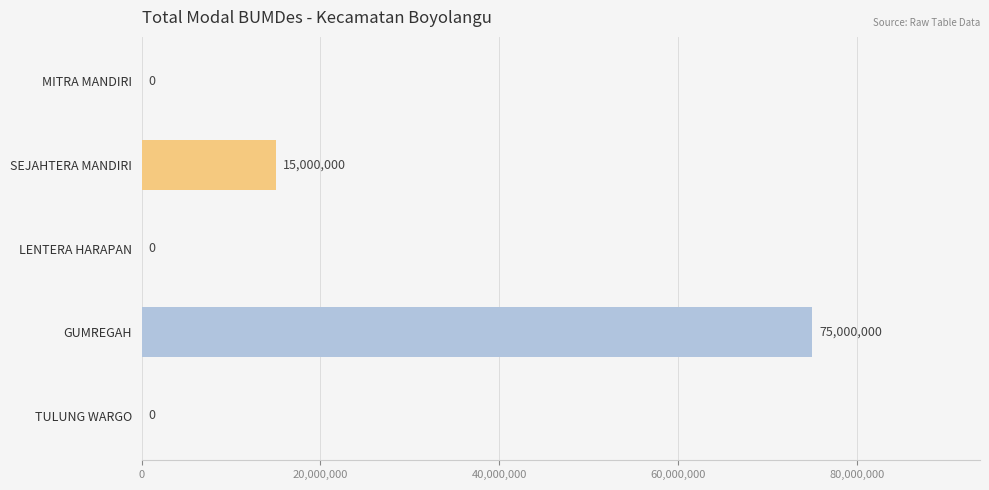

What is the sum of the values at SEJAHTERA MANDIRI and GUMREGAH?

90000000